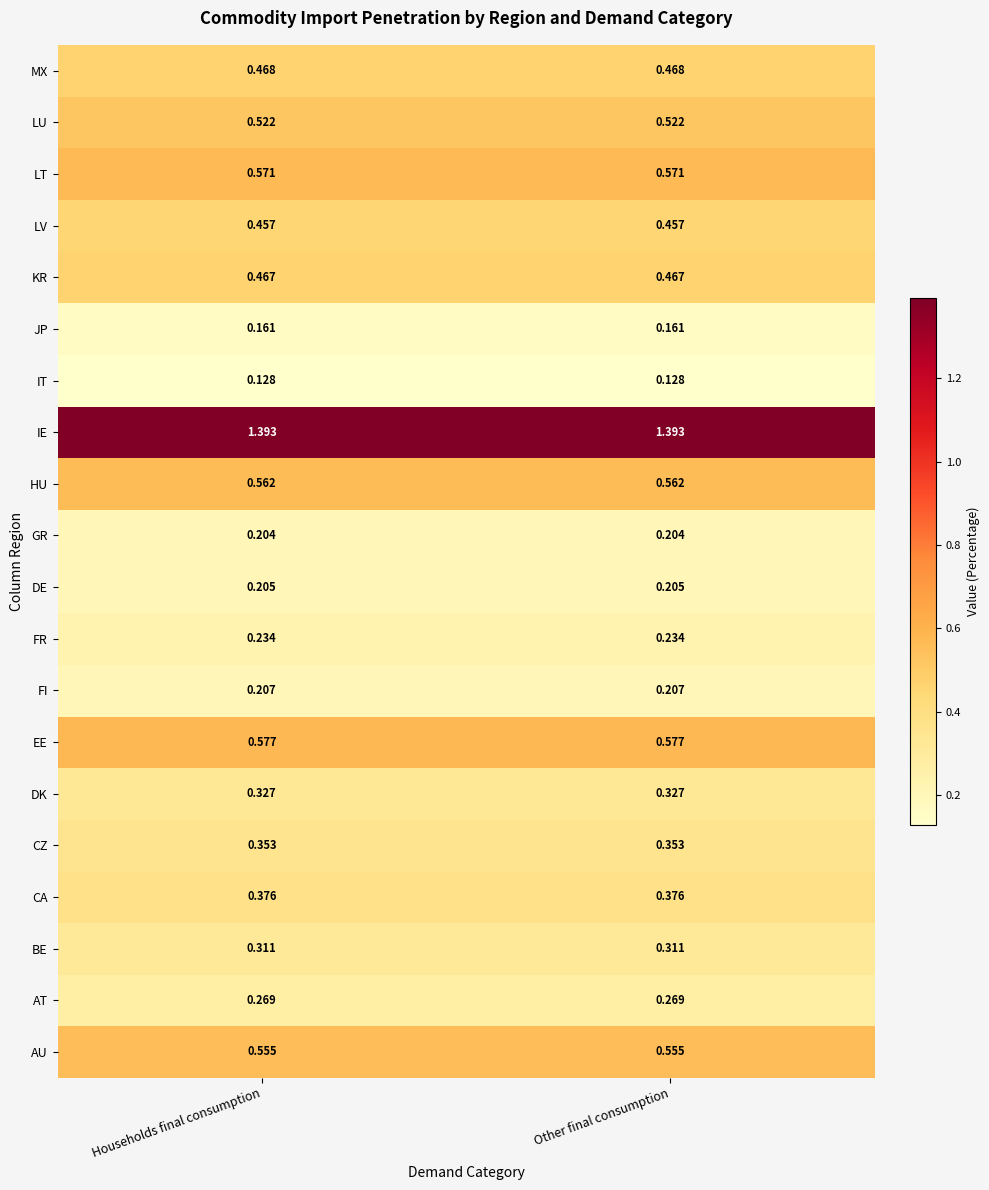

What is the difference between the highest and lowest values at Other final consumption?

1.3